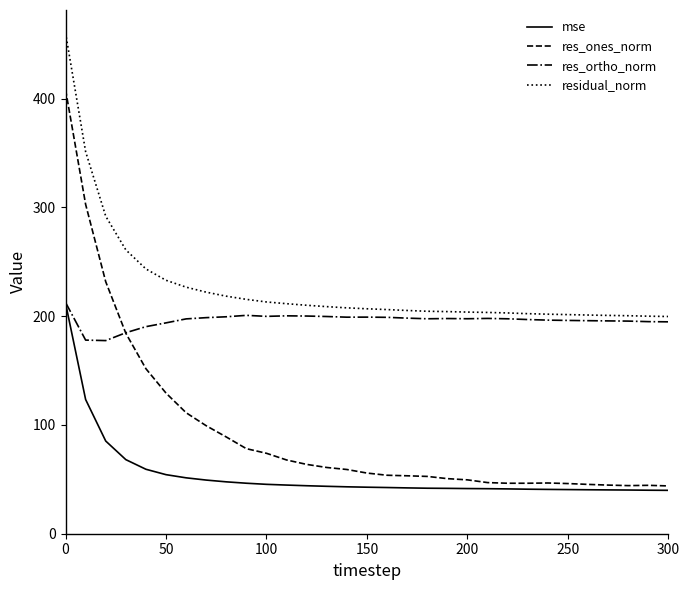

True or false: res_ortho_norm has more than 2 interior local peaks.

True